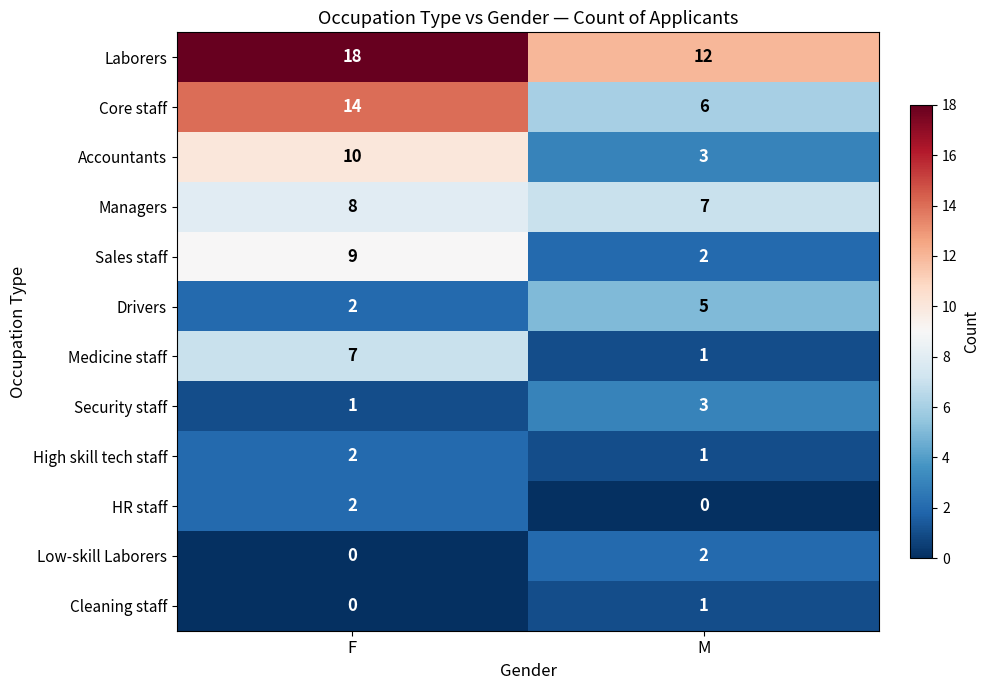

What is the difference between the highest and lowest values at F?

18